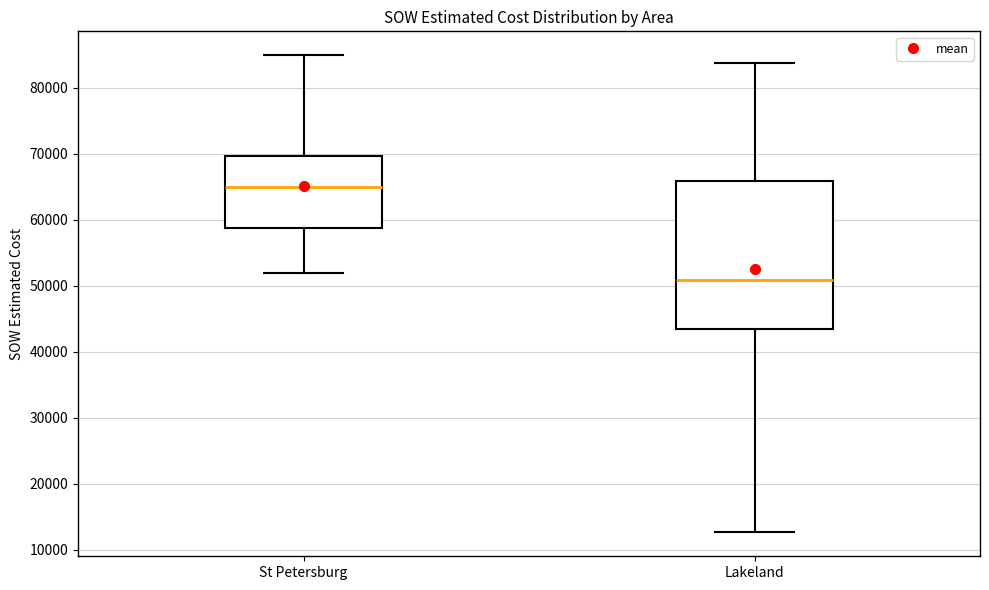

Reading left to right, read every box against the y-axis: the position of its median line, the range the box covers, and the ends of its whiskers. The values are not printed on the chart, so give them approximately, as read against the axis.

St Petersburg: median 65000, box 59000 to 70000, whiskers 52000 to 85000
Lakeland: median 51000, box 43000 to 66000, whiskers 13000 to 84000